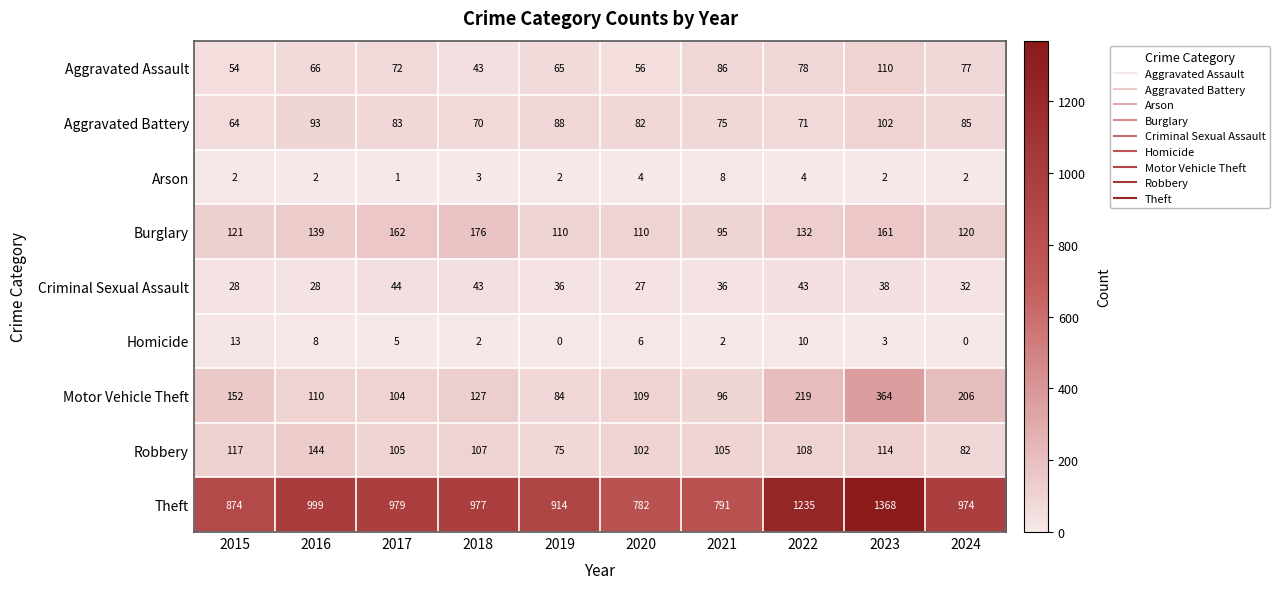

Which series has the largest range (max minus min)?

Theft